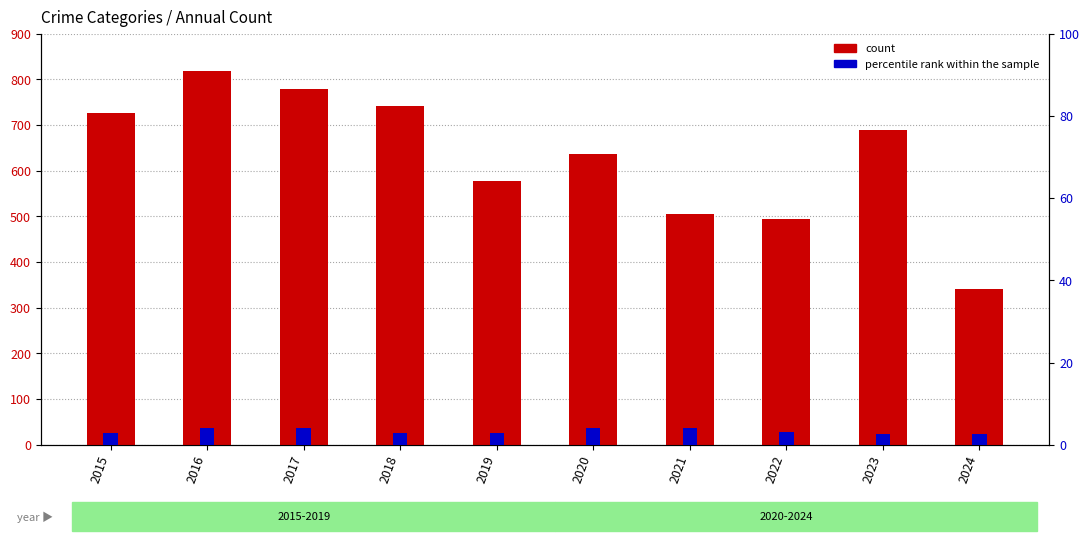

What is the difference between the highest and lowest values at 2022?

491.8